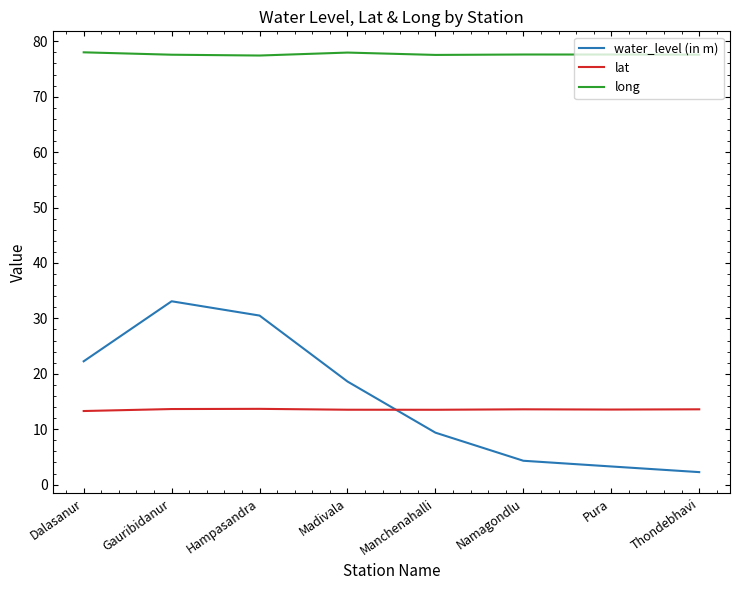

What is the difference between the maximum and minimum values in the water_level (in m) series?

30.8